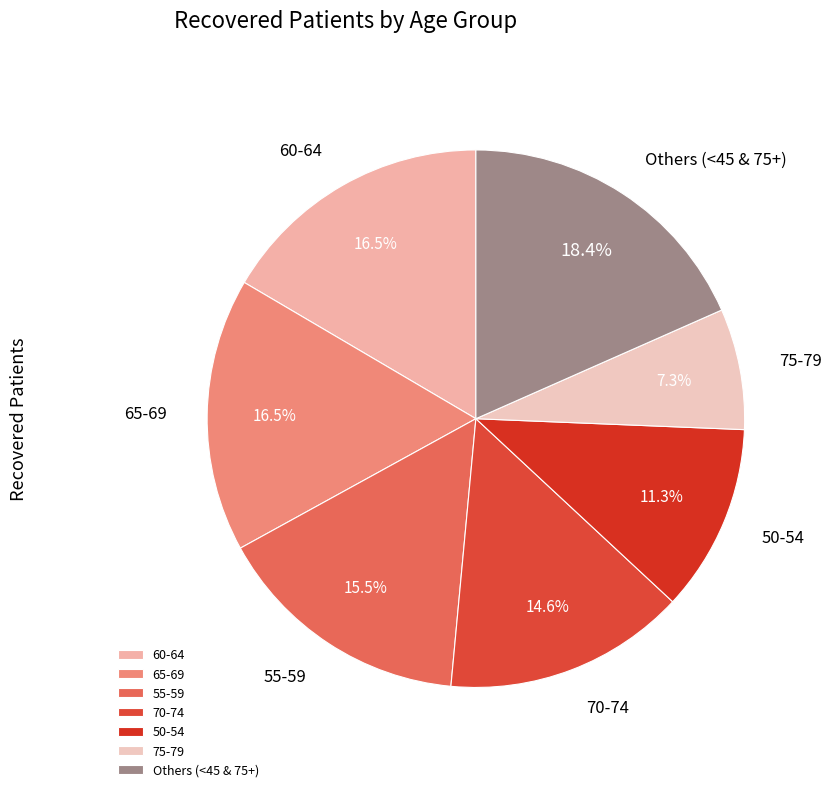

To the nearest percent, what is the average slice percentage?

14%